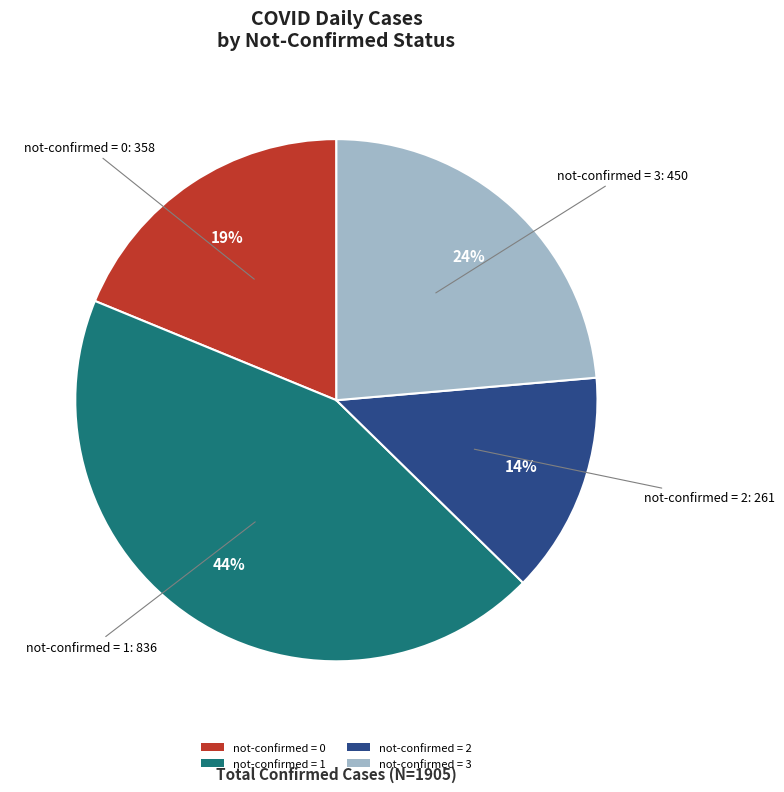

What is the ratio of the value at not-confirmed = 1 to the value at not-confirmed = 0?

2.3